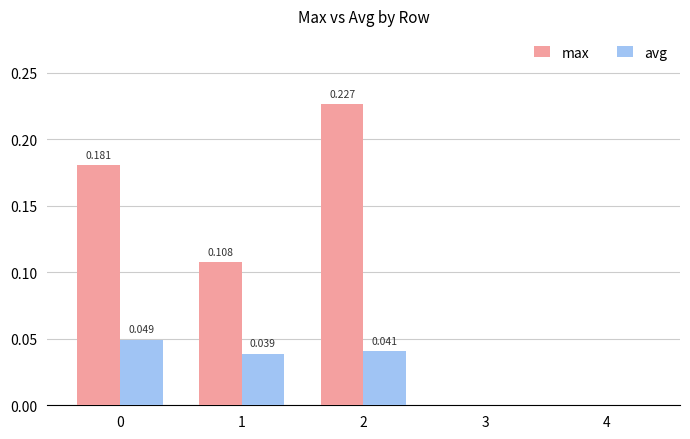

Which series has the largest total across all categories?

max